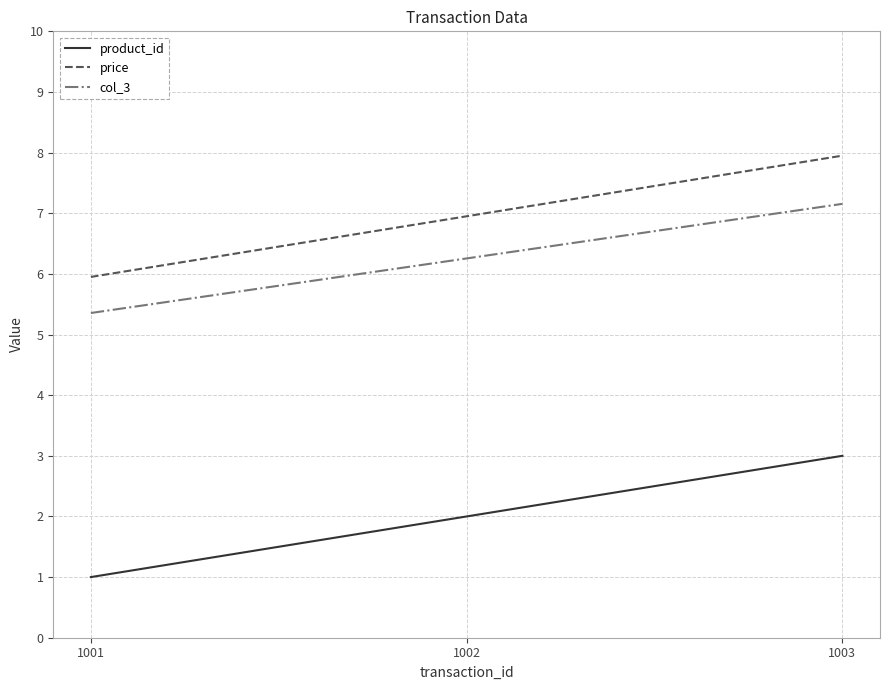

Where is col_3 nearest to the value 6?

1002